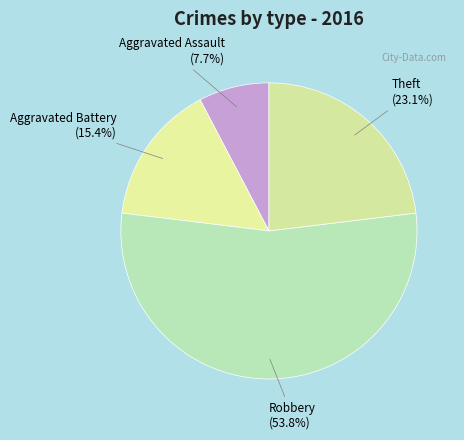

Which slice represents more than half of the pie?

Robbery